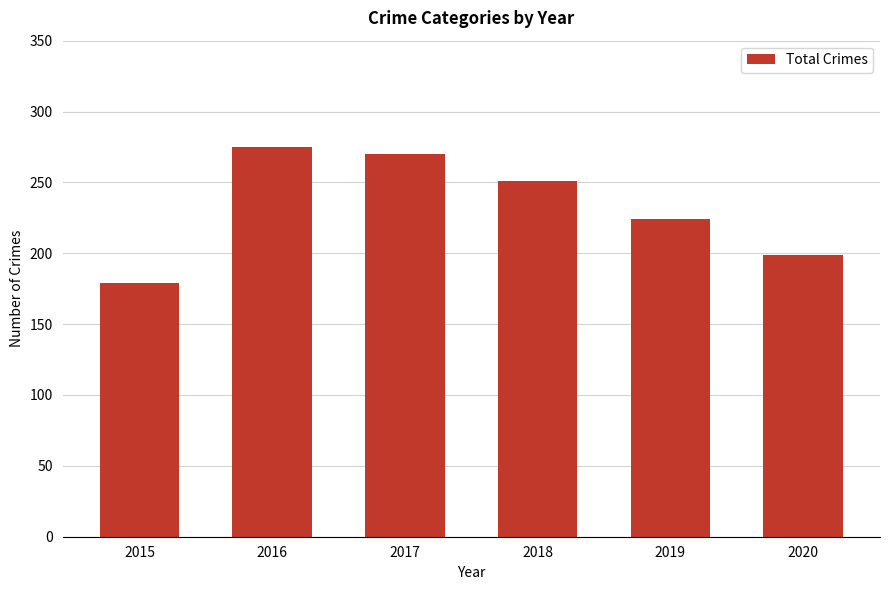

List the labels in order of value, smallest first.

2015, 2020, 2019, 2018, 2017, 2016